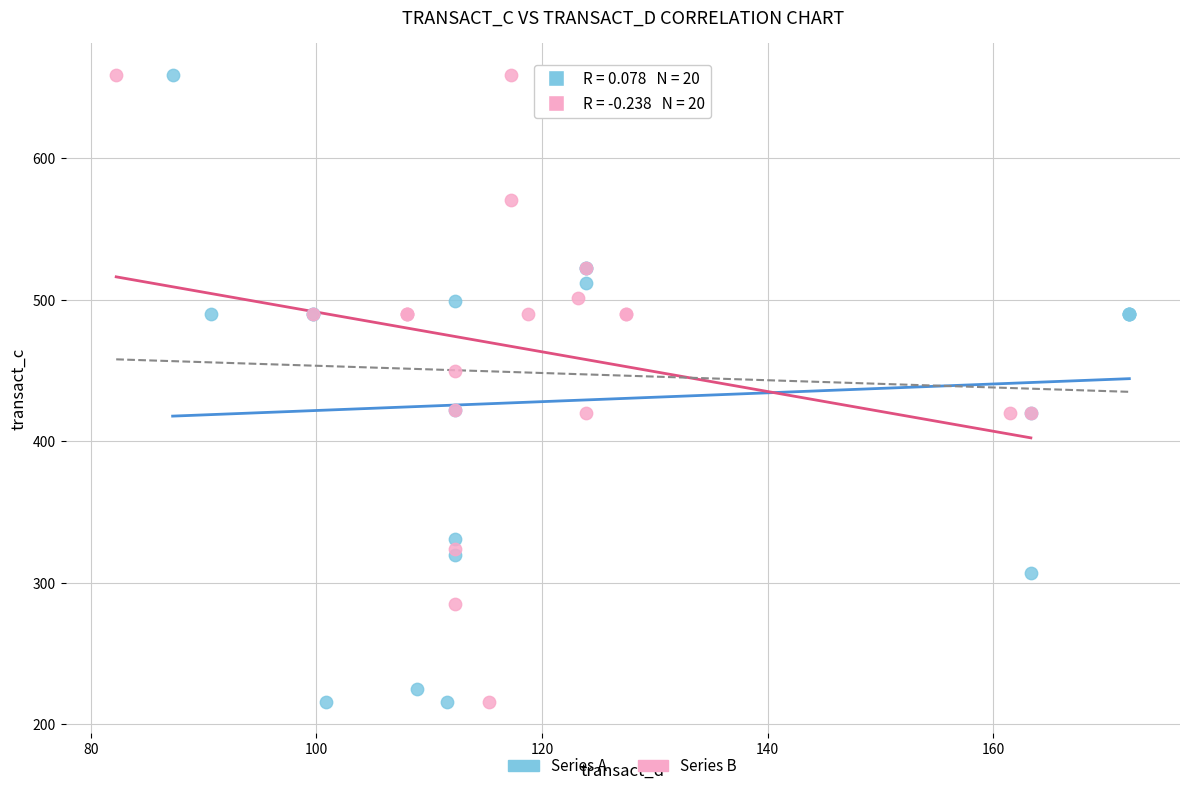

What are all the series names shown in the legend?

Series A, Series B